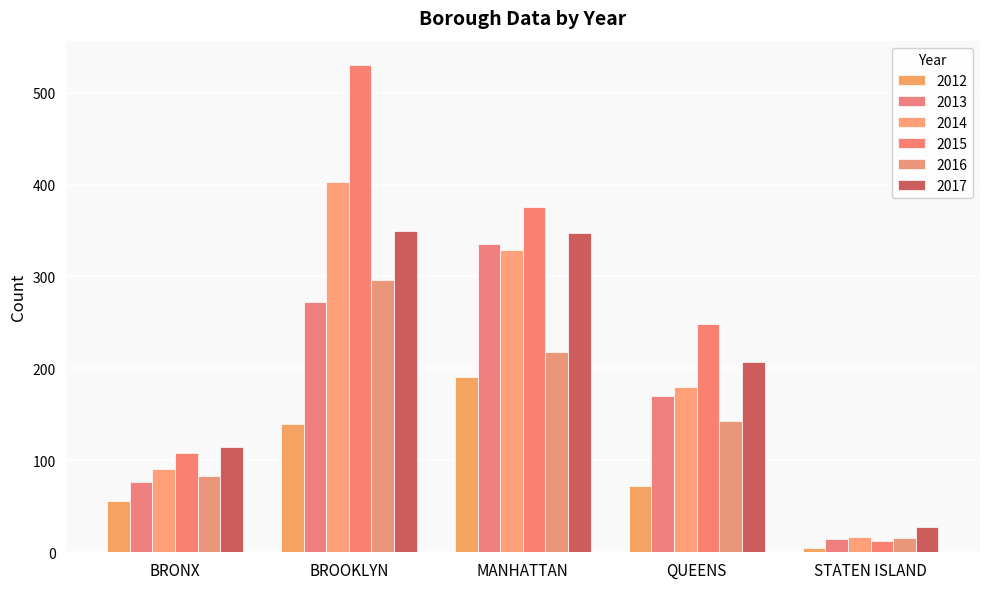

Which series has the largest total across all categories?

2015